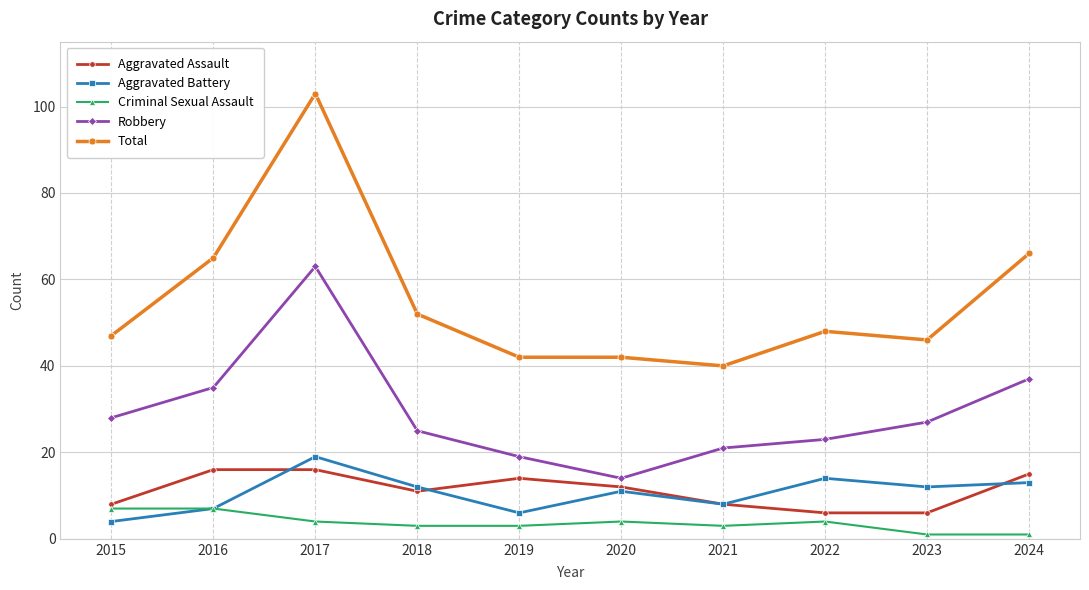

True or false: Aggravated Assault has a value of 8 at 2015.

True